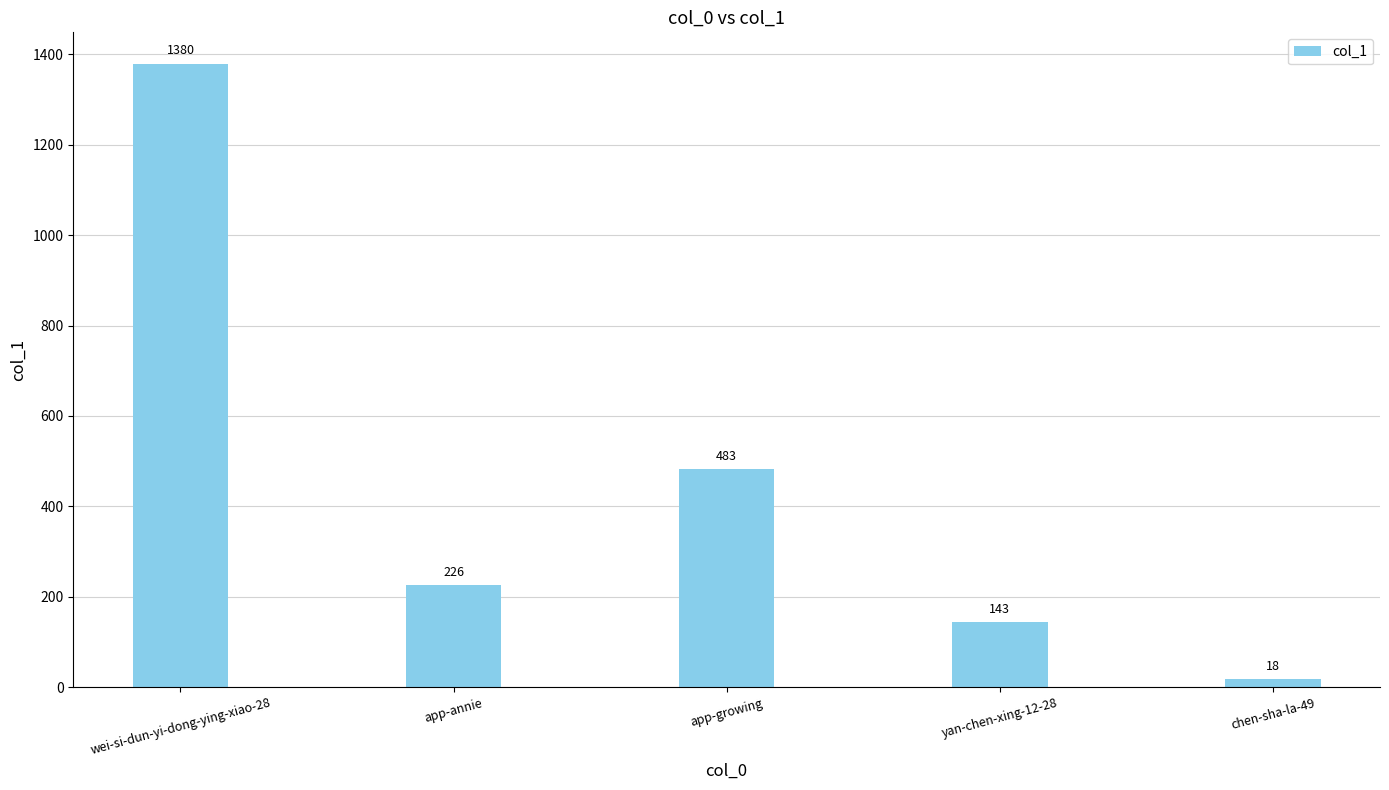

Reading right to left, list all the values displayed in this chart.

18	143	483	226	1380